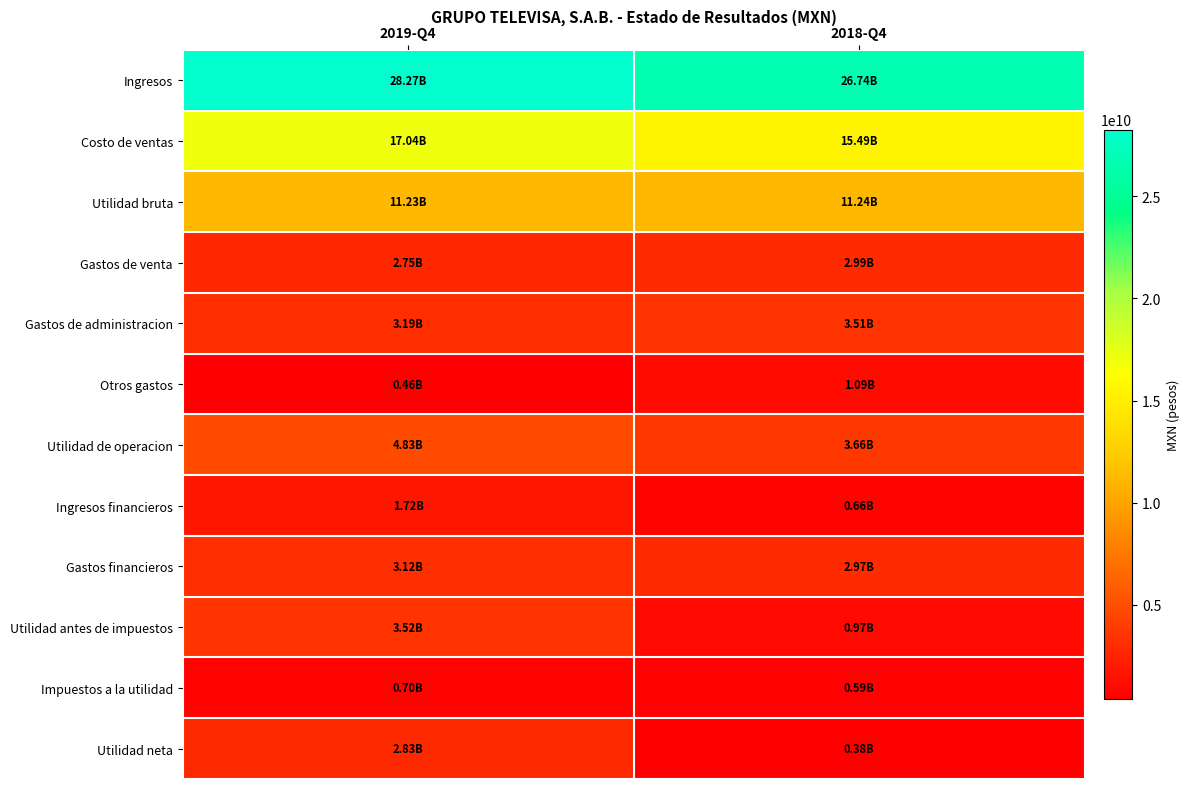

Reading right to left, transcribe all the data shown in this chart.

Ingresos: 2018-Q4=26735251000	2019-Q4=28268200000
Costo de ventas: 2018-Q4=15490406000	2019-Q4=17041420000
Utilidad bruta: 2018-Q4=11244845000	2019-Q4=11226780000
Gastos de venta: 2018-Q4=2986057000	2019-Q4=2754824000
Gastos de administracion: 2018-Q4=3505486000	2019-Q4=3187719000
Otros gastos: 2018-Q4=1089090000	2019-Q4=455321000
Utilidad de operacion: 2018-Q4=3664212000	2019-Q4=4828916000
Ingresos financieros: 2018-Q4=658840000	2019-Q4=1719016000
Gastos financieros: 2018-Q4=2973325000	2019-Q4=3117045000
Utilidad antes de impuestos: 2018-Q4=971767000	2019-Q4=3522354000
Impuestos a la utilidad: 2018-Q4=591802000	2019-Q4=695710000
Utilidad neta: 2018-Q4=379965000	2019-Q4=2826644000